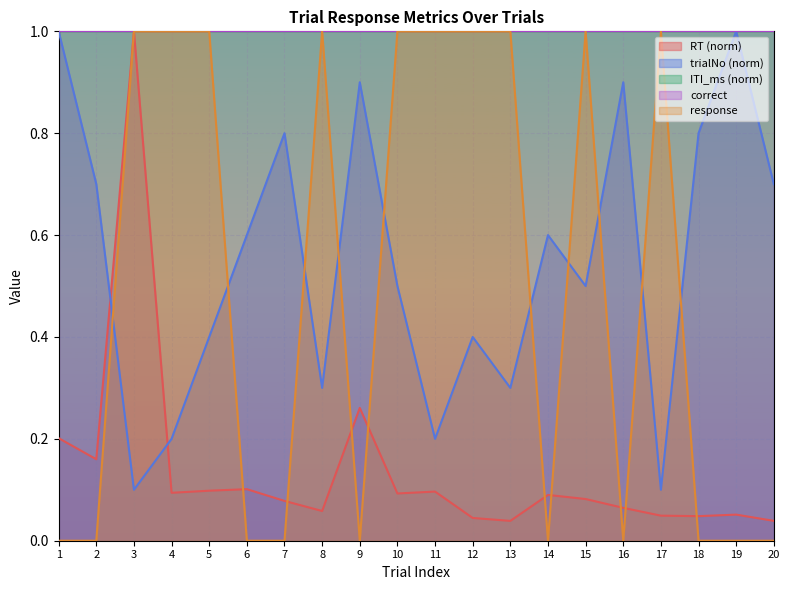

Where do trialNo (norm) and RT (norm) first cross each other?

2 and 3